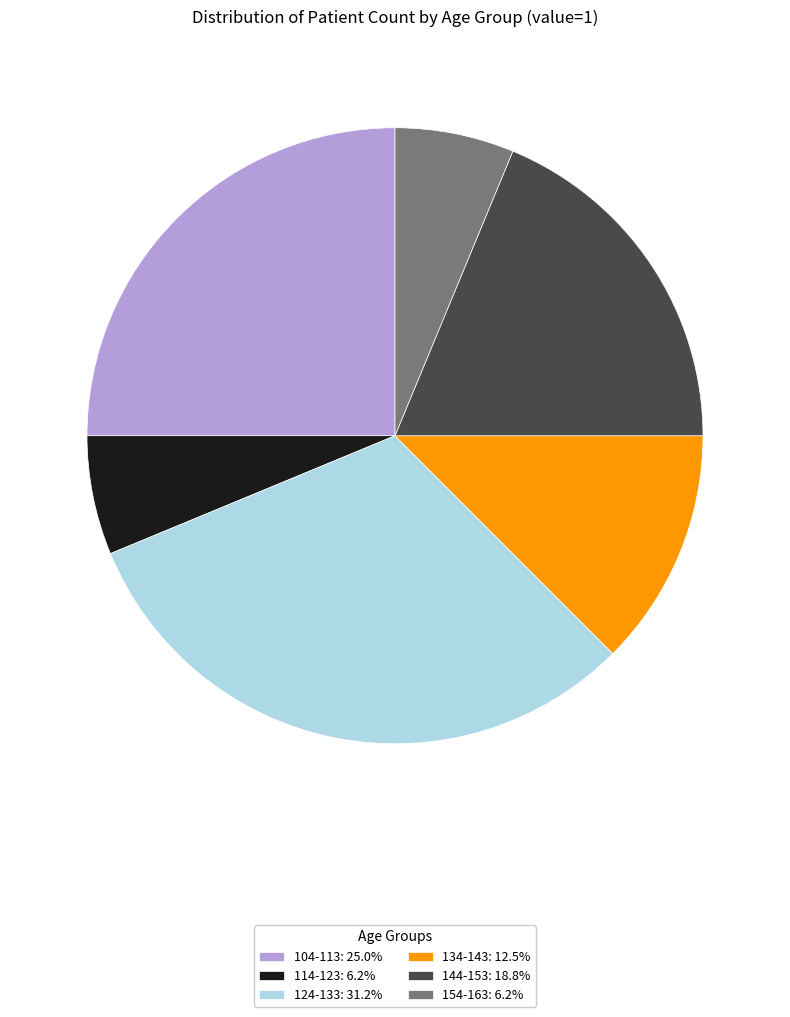

Is the sum of 124-133: 31.2% and 114-123: 6.2% greater than half?

No